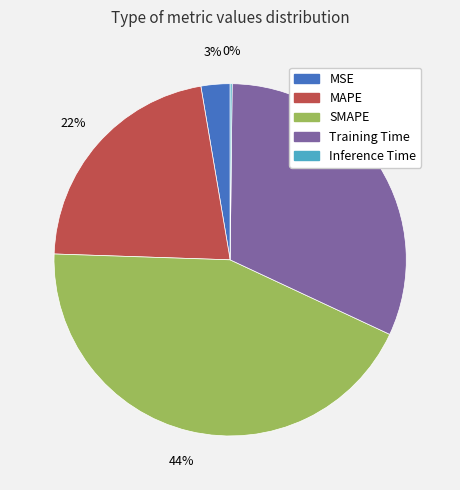

To the nearest percent, what is the average slice percentage?

20%